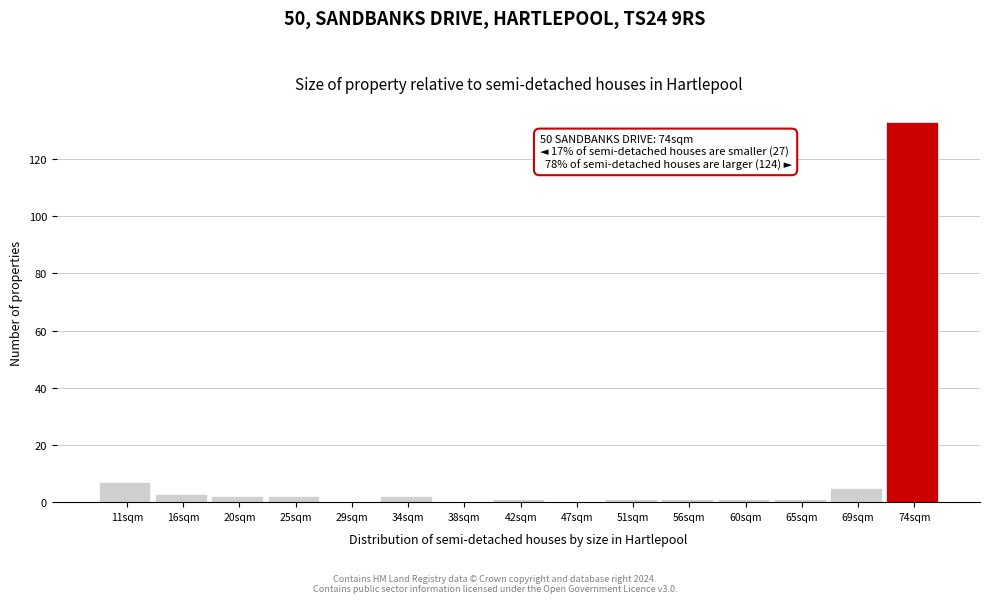

Which range on the x-axis has the tallest bar?

71.5 to 76.0